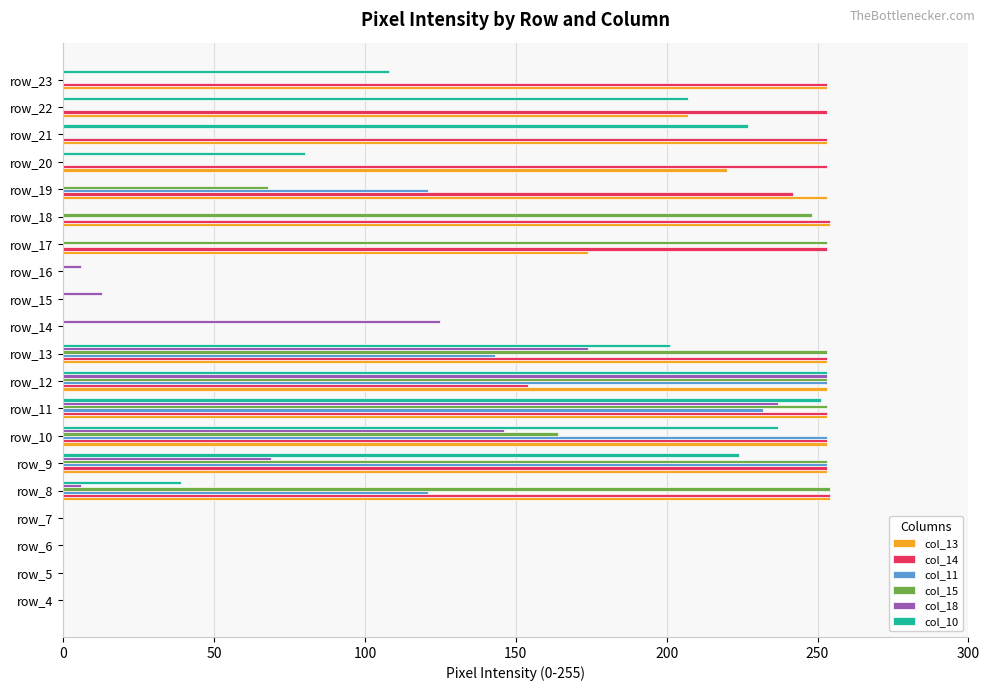

The value of col_11 at row_7 is 0. True or false?

True